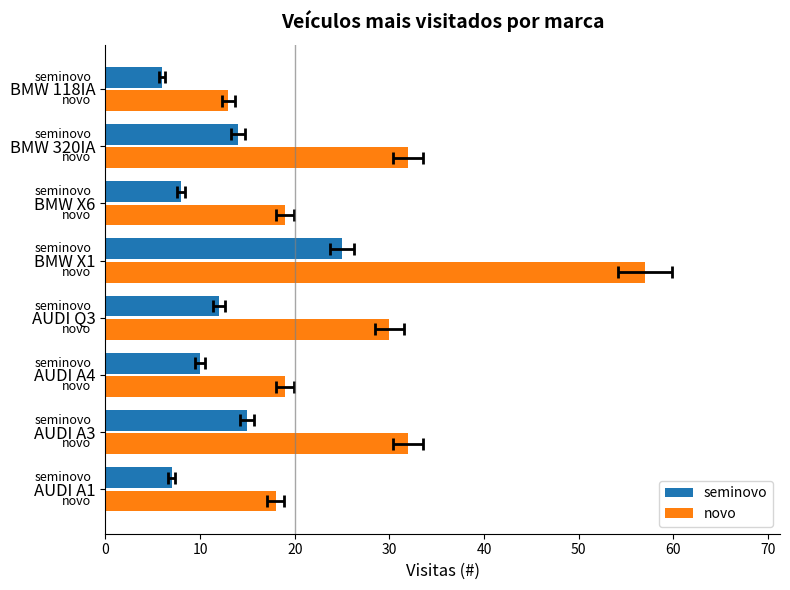

Reading left to right, what are all the values shown in this chart?

seminovo: 7	15	10	12	25	8	14	6
novo: 18	32	19	30	57	19	32	13